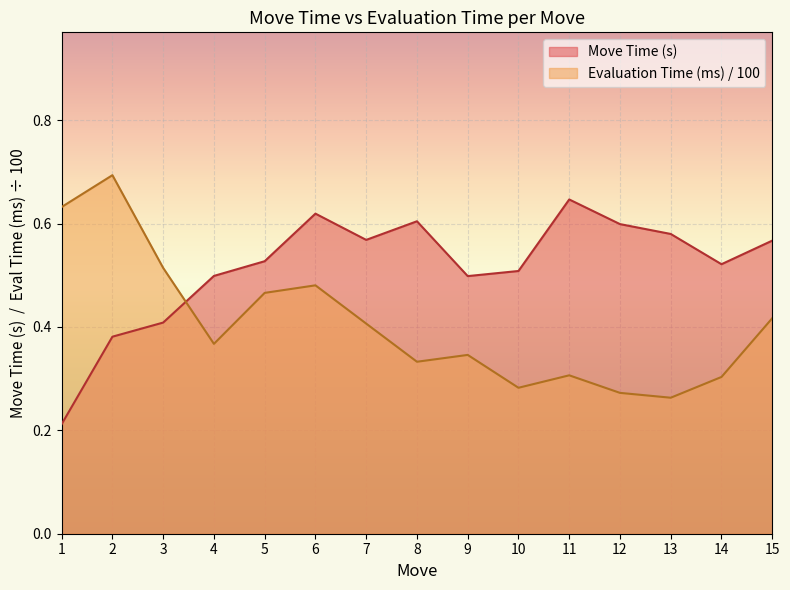

Count the Evaluation Time (ms) values in the range 0 to 1.

15